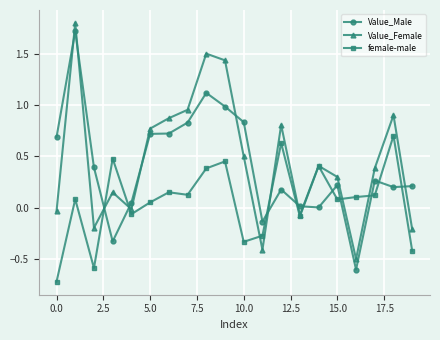

Rank the series by their average value, from highest to lowest.

Value_Female, Value_Male, female-male